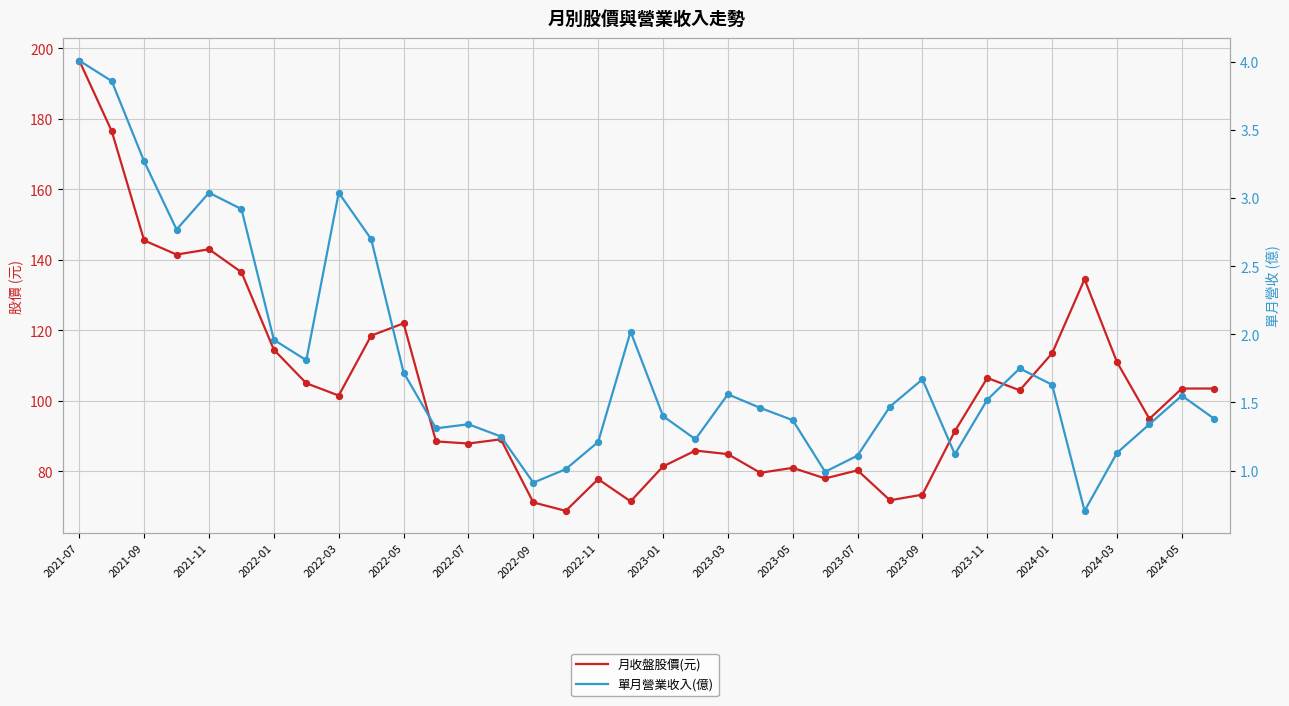

Which series has the largest Y range (max minus min)?

月收盤股價(元)